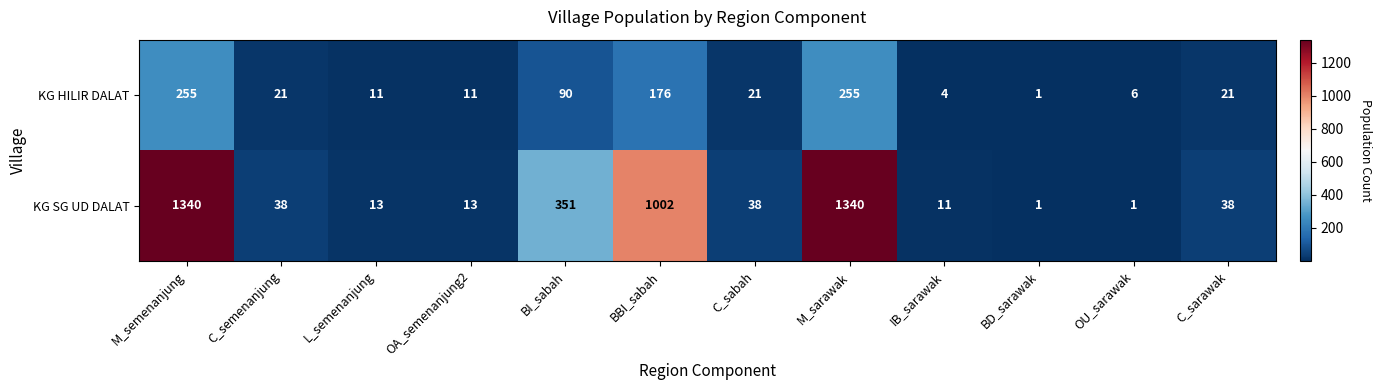

What is the sum of all KG HILIR DALAT values?

872